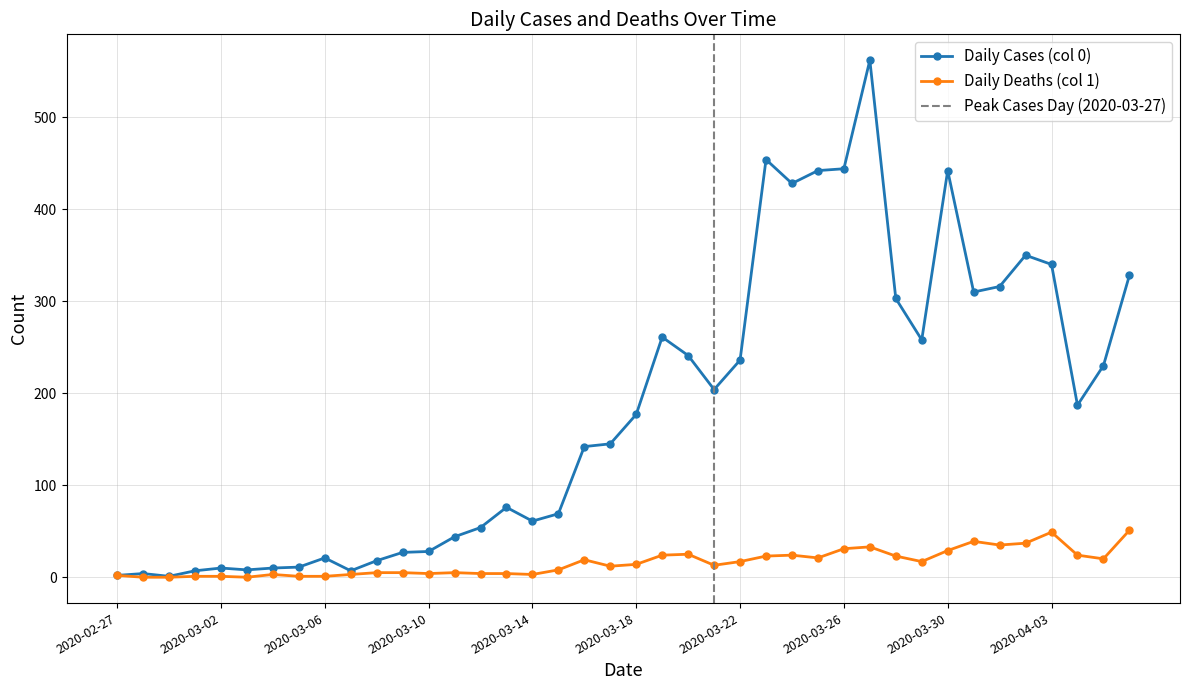

What are all the series names shown in the legend?

Daily Cases (col 0), Daily Deaths (col 1)